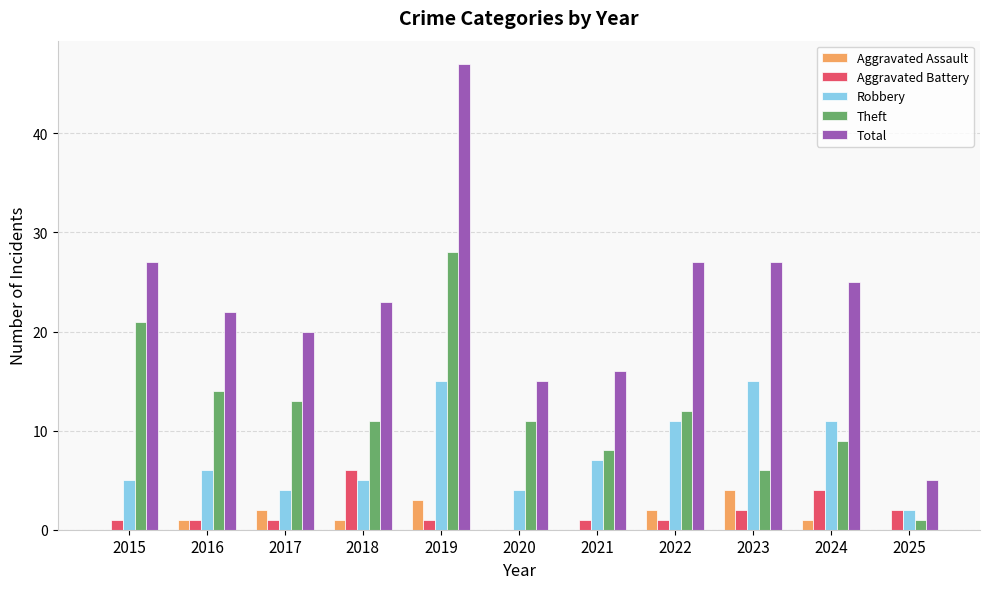

Count the Aggravated Assault values in the range 0 to 2.

9